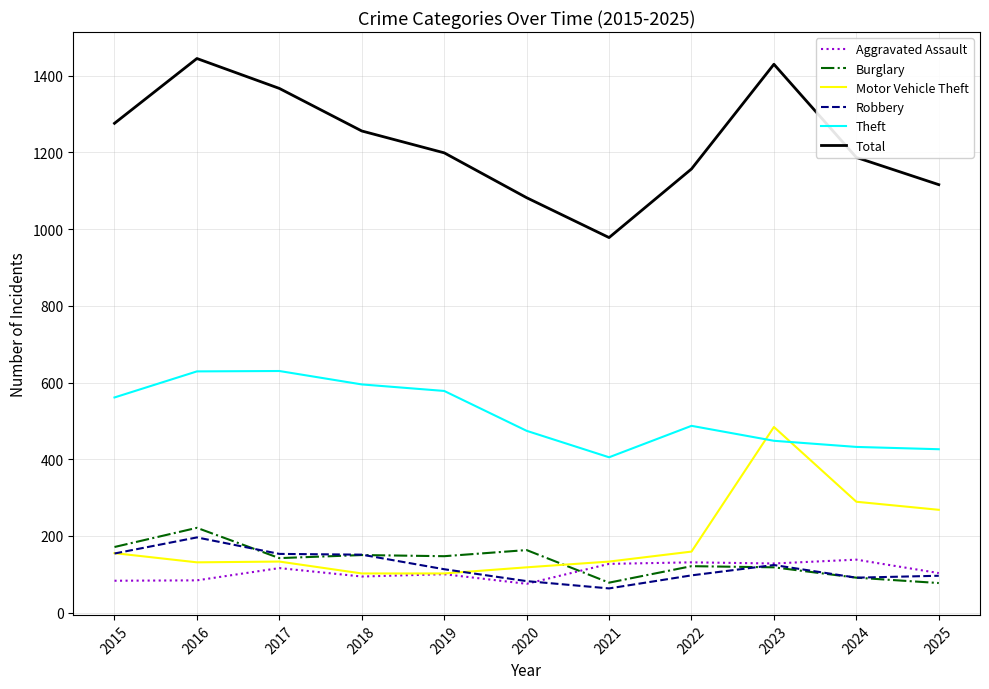

Count the number of categories in the chart.

11